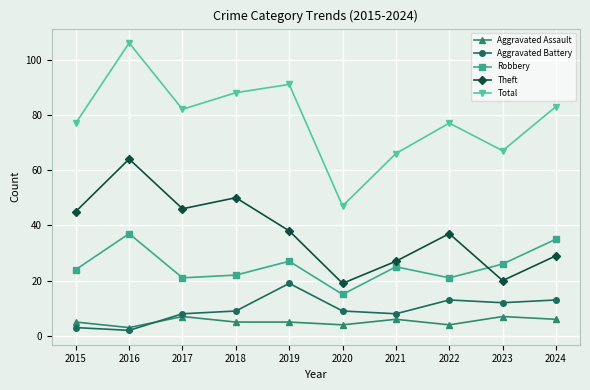

At which category does Aggravated Assault reach its first local peak?

2017